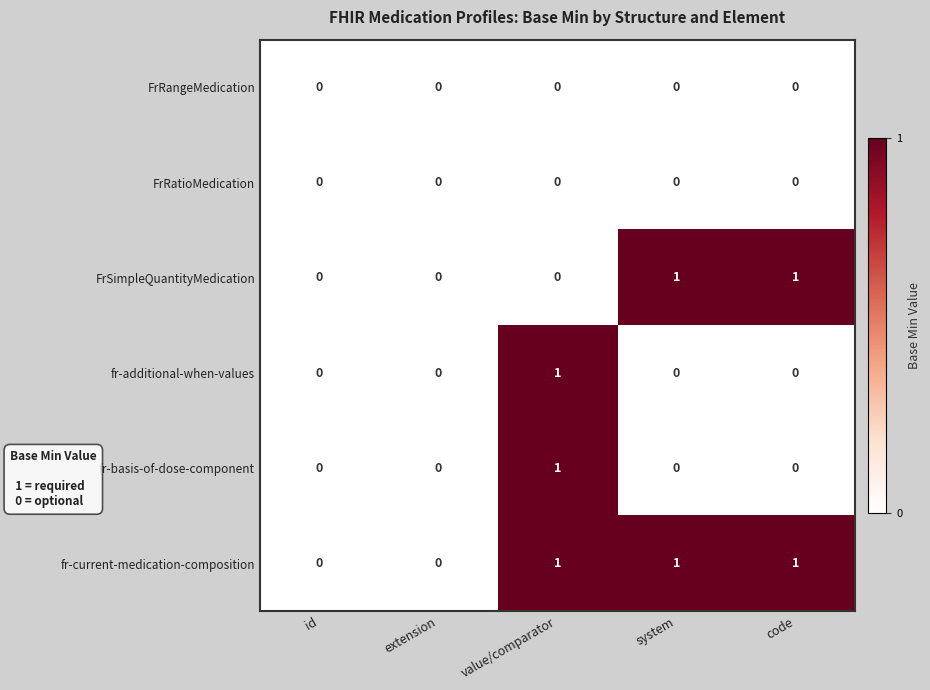

The value of FrSimpleQuantityMedication at value/comparator is 1. True or false?

False